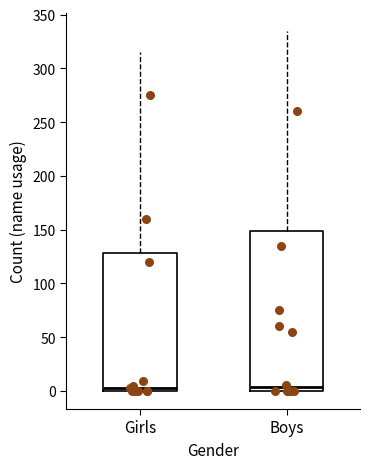

Reading left to right, read every box against the y-axis: the position of its median line, the range the box covers, and the ends of its whiskers. The values are not printed on the chart, so give them approximately, as read against the axis.

Girls: median 5, box 0 to 130, whiskers 0 to 315
Boys: median 5, box 0 to 150, whiskers 0 to 335